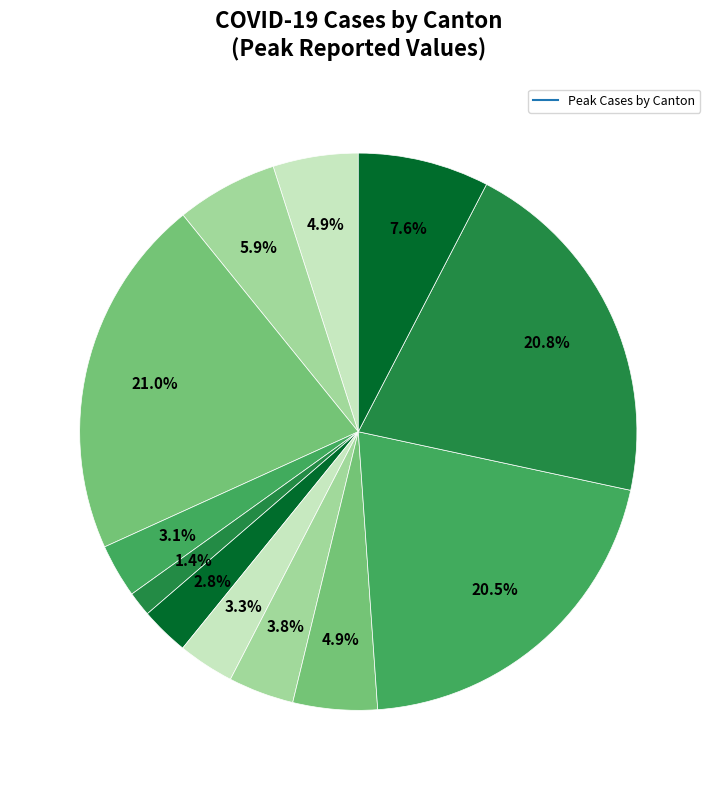

How many slices are in this pie chart?

12